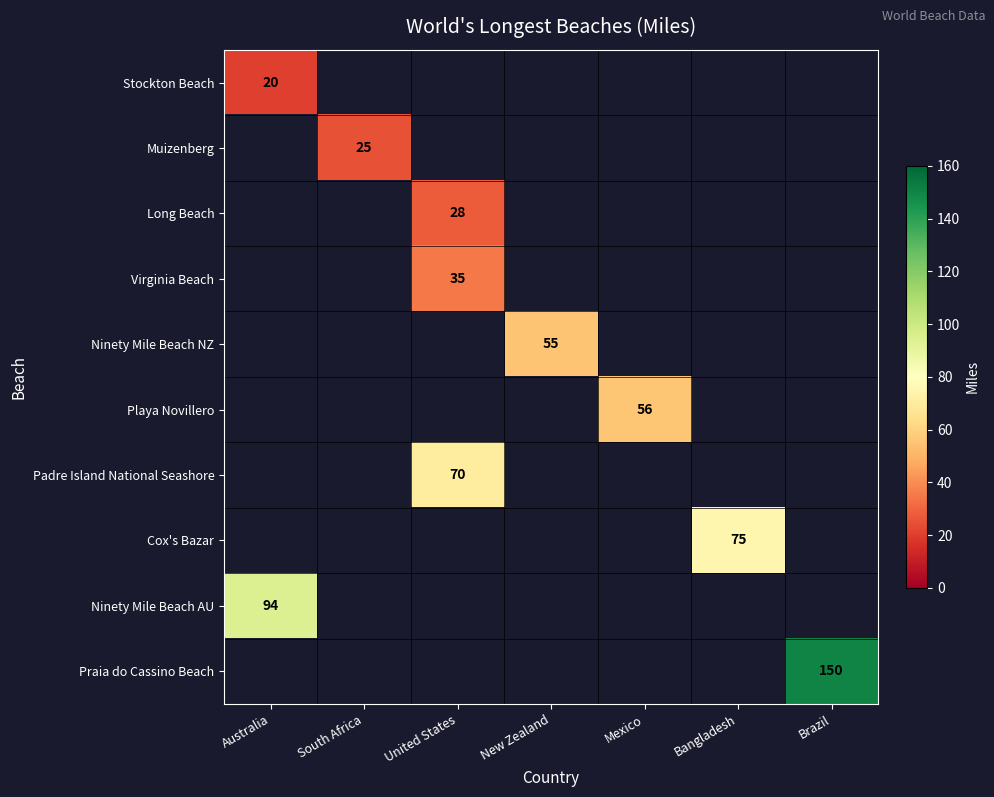

List the labels in order of Virginia Beach value, smallest first.

Australia, South Africa, United States, New Zealand, Mexico, Bangladesh, Brazil